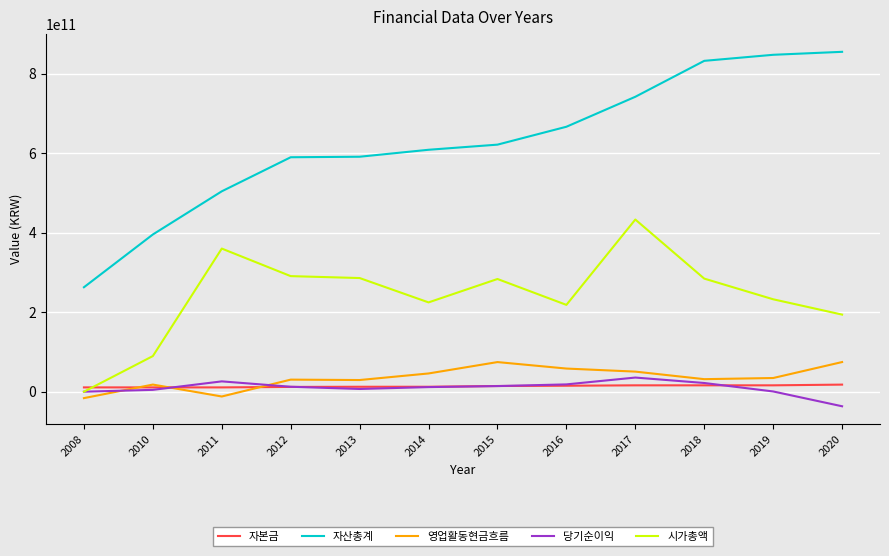

True or false: 자산총계 and 자본금 intersect in this chart.

False